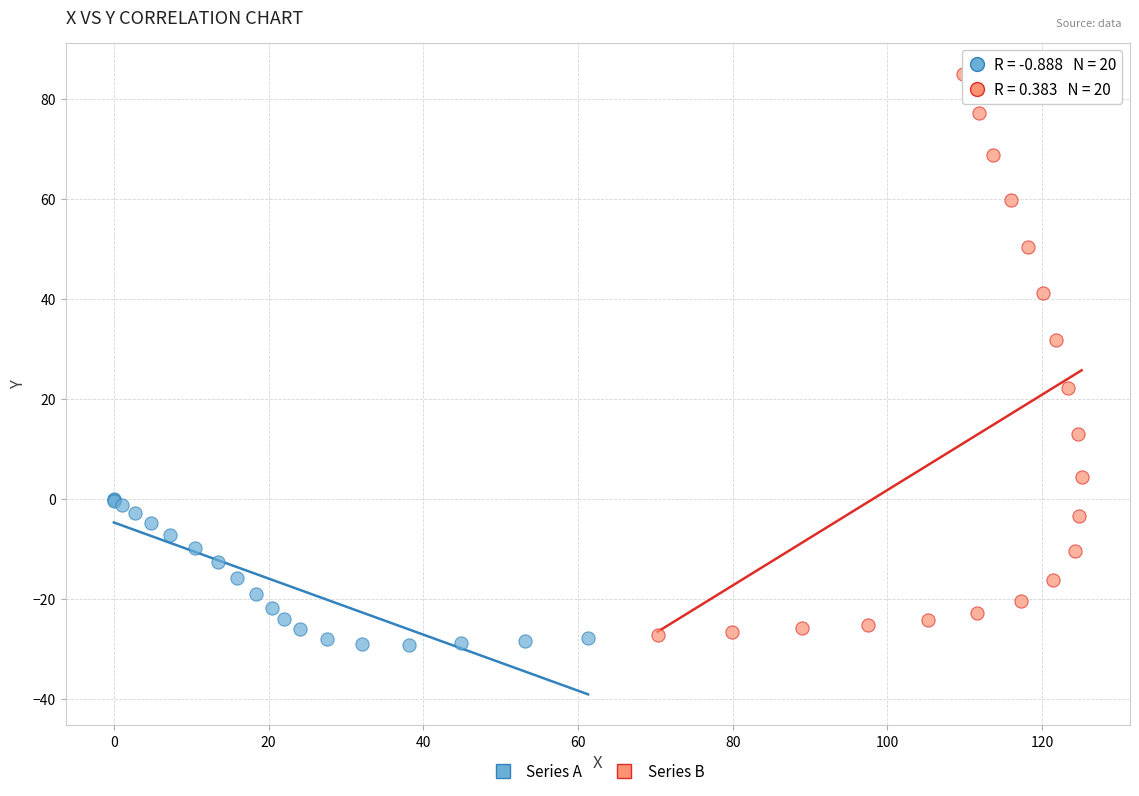

What are all the series names shown in the legend?

Series A, Series B